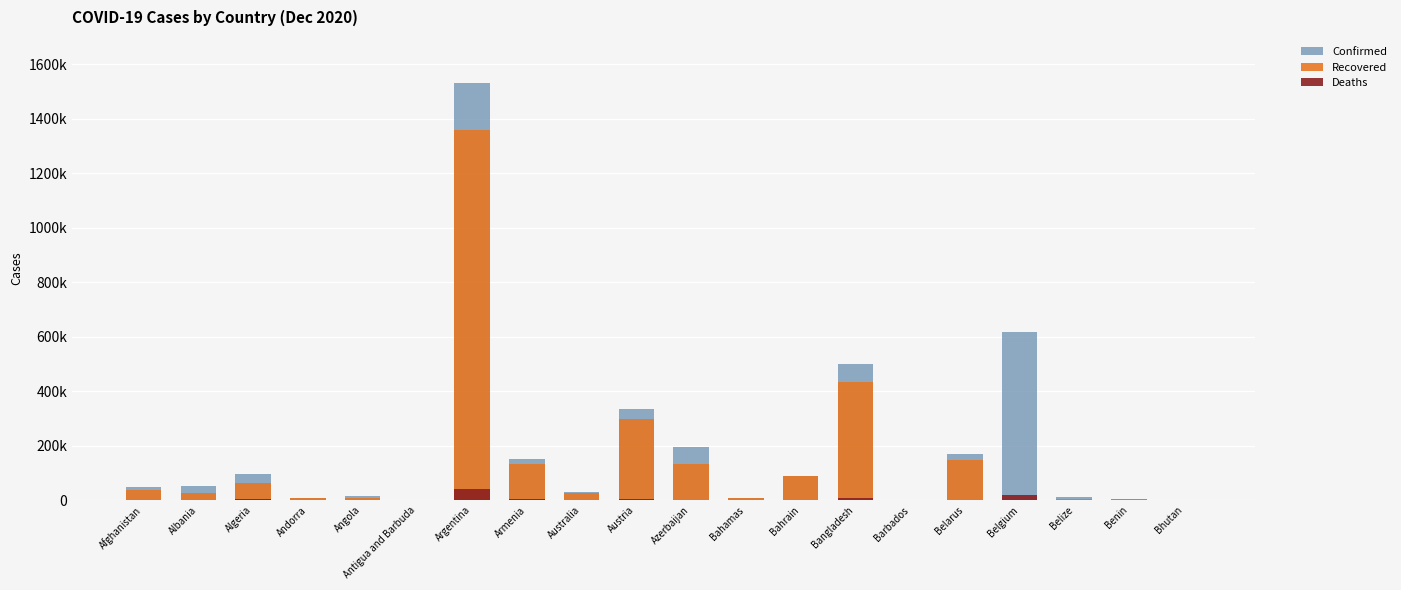

At which label is Deaths closest to 20836?

Belgium